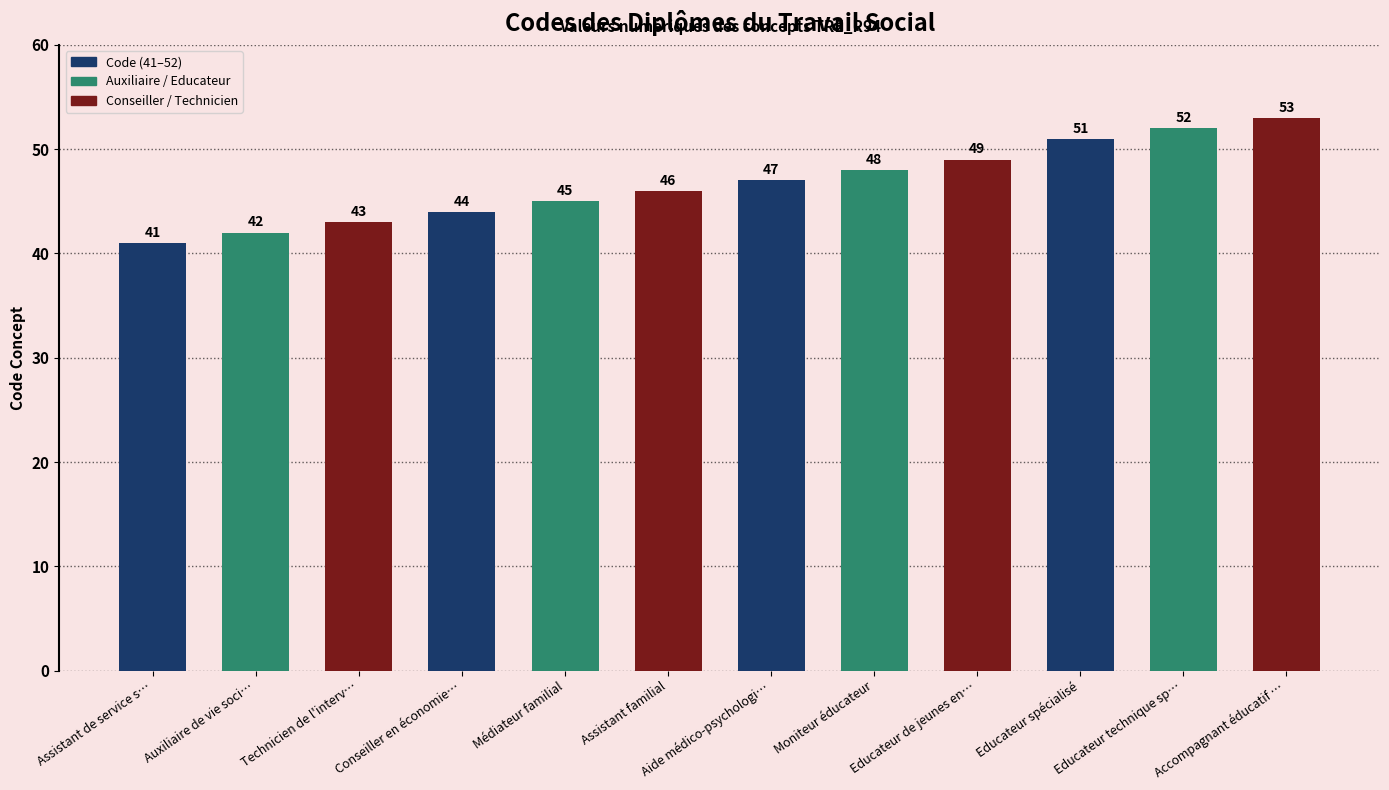

How many values are below 47?

6